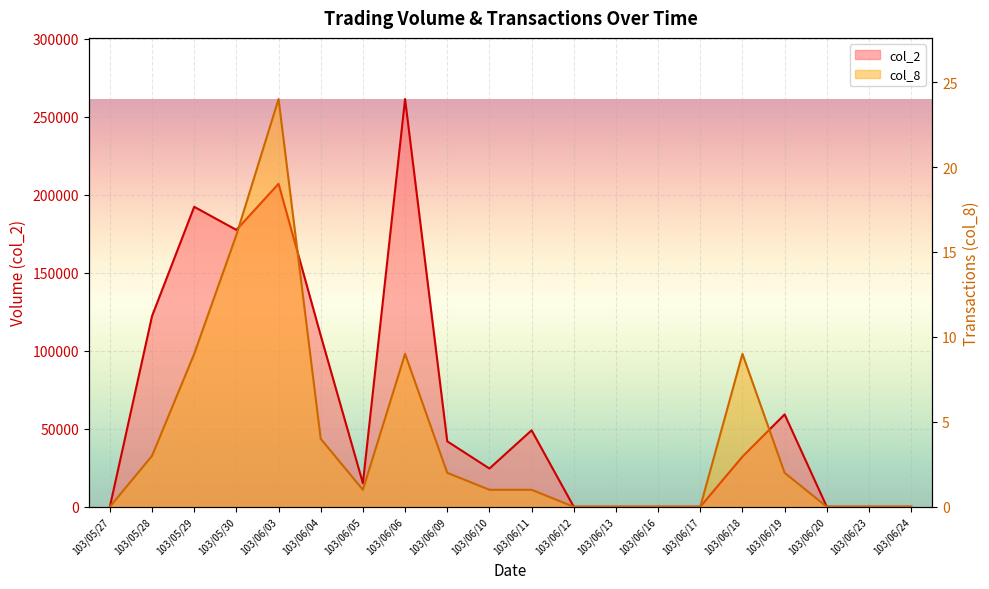

Reading left to right, what are all the values shown in this chart?

col_2: 103/05/27=0	103/05/28=122200	103/05/29=192210	103/05/30=177400	103/06/03=206960	103/06/04=109740	103/06/05=15100	103/06/06=261260	103/06/09=41940	103/06/10=24500	103/06/11=49000	103/06/12=0	103/06/13=0	103/06/16=0	103/06/17=0	103/06/18=32130	103/06/19=59200	103/06/20=0	103/06/23=0	103/06/24=0
col_8: 103/05/27=0	103/05/28=3	103/05/29=9	103/05/30=16	103/06/03=24	103/06/04=4	103/06/05=1	103/06/06=9	103/06/09=2	103/06/10=1	103/06/11=1	103/06/12=0	103/06/13=0	103/06/16=0	103/06/17=0	103/06/18=9	103/06/19=2	103/06/20=0	103/06/23=0	103/06/24=0